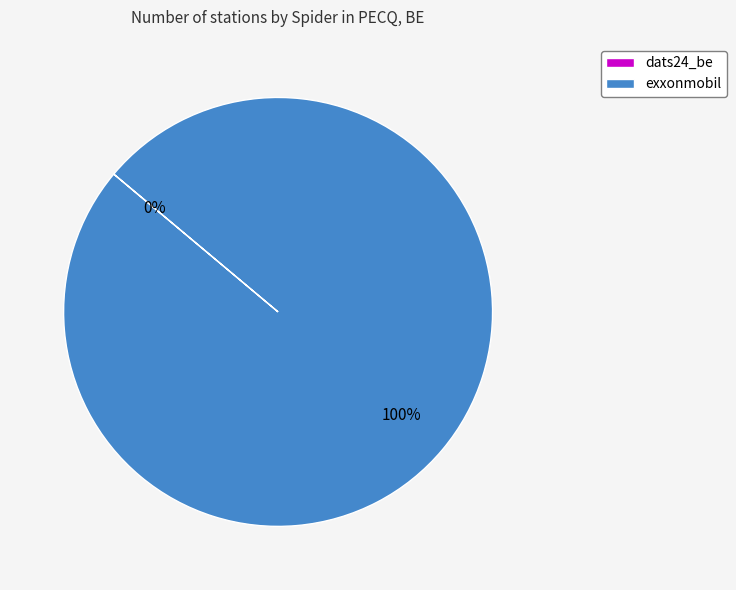

To the nearest percent, what is the average slice percentage?

50%